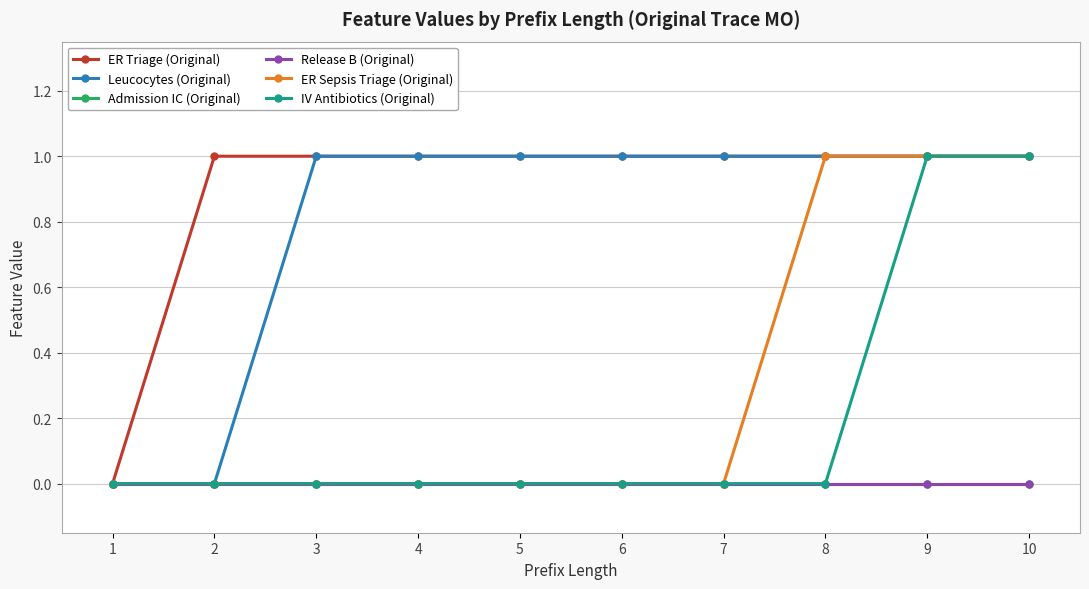

True or false: Leucocytes (Original) and IV Antibiotics (Original) cross at least once.

False